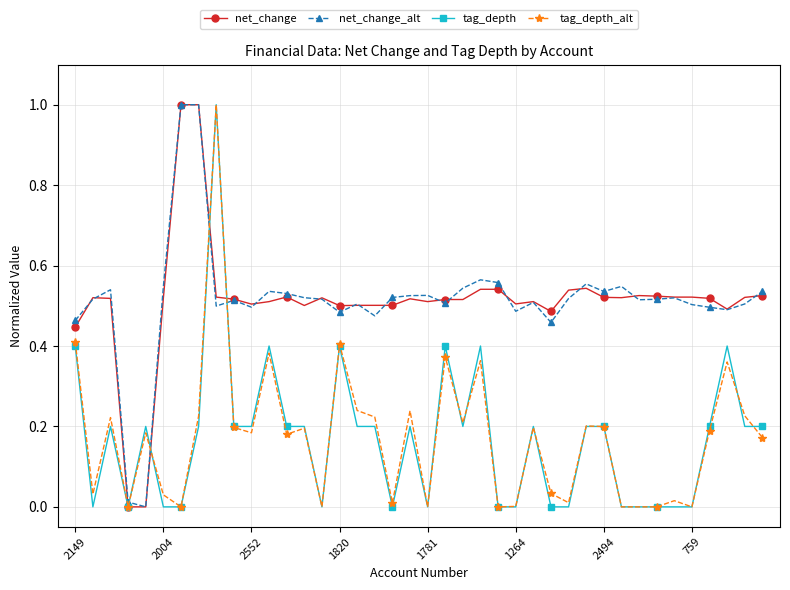

What is the sum of all net_change_alt values?

20.6